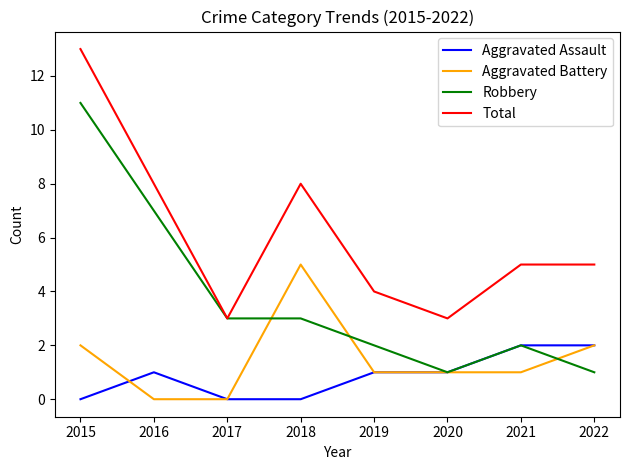

Rank the series by their maximum value, from lowest to highest.

Aggravated Assault, Aggravated Battery, Robbery, Total